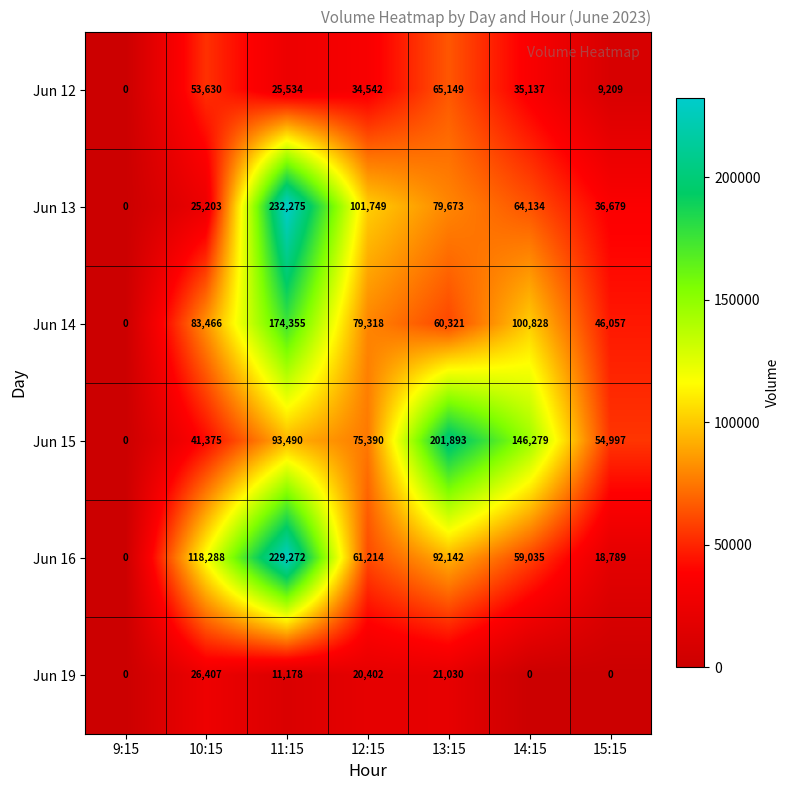

How many data points in Jun 13 are less than 64134?

3